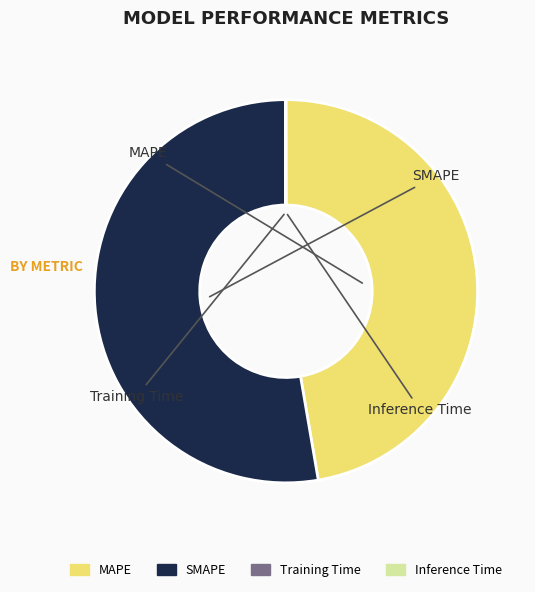

Approximately how many times larger is the value at SMAPE compared to MAPE?

1.1